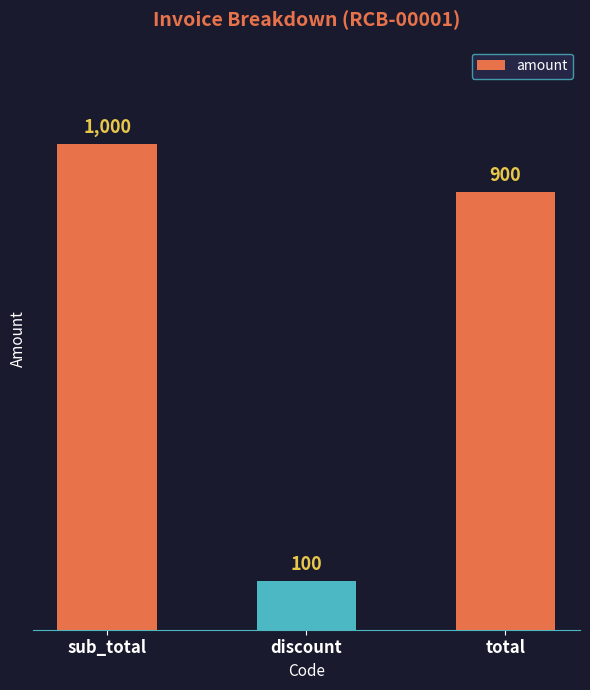

Count the values in the range 100 to 1000.

3